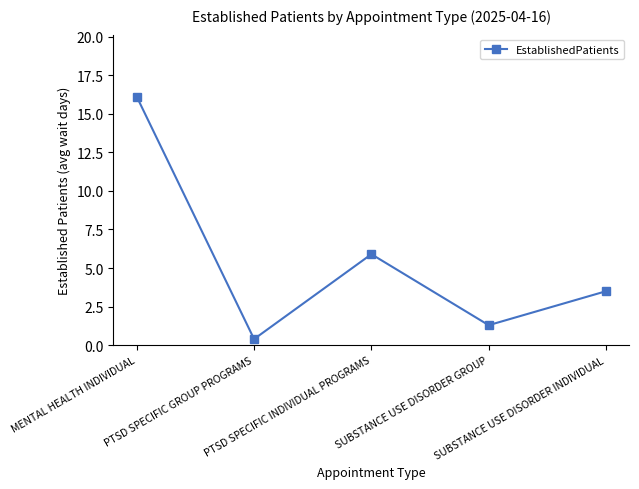

What is the approximate value at PTSD SPECIFIC GROUP PROGRAMS?

0.4